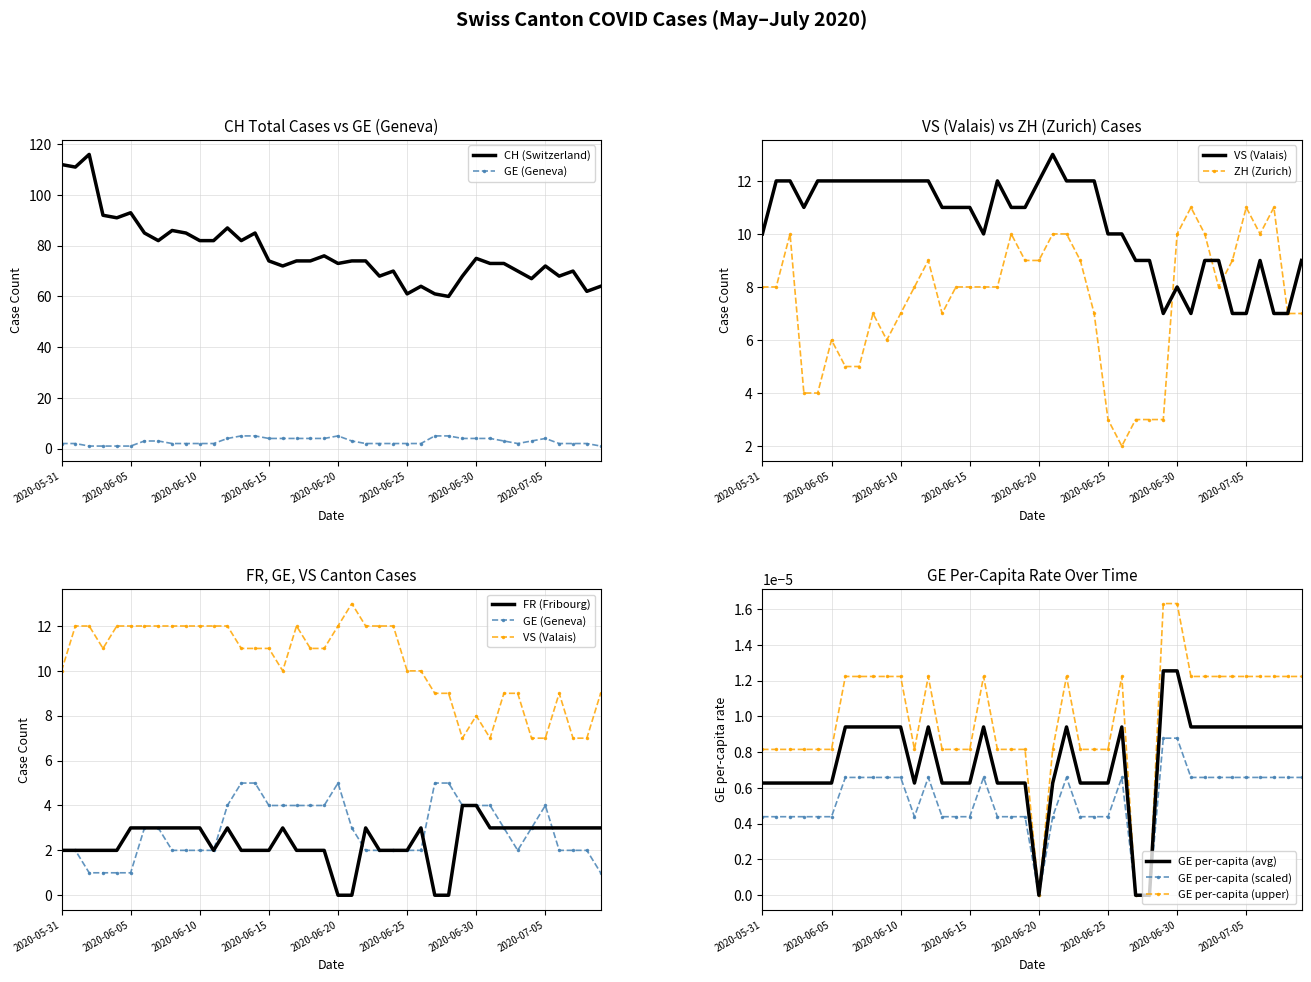

Is this an area chart (filled region under the line)?

No